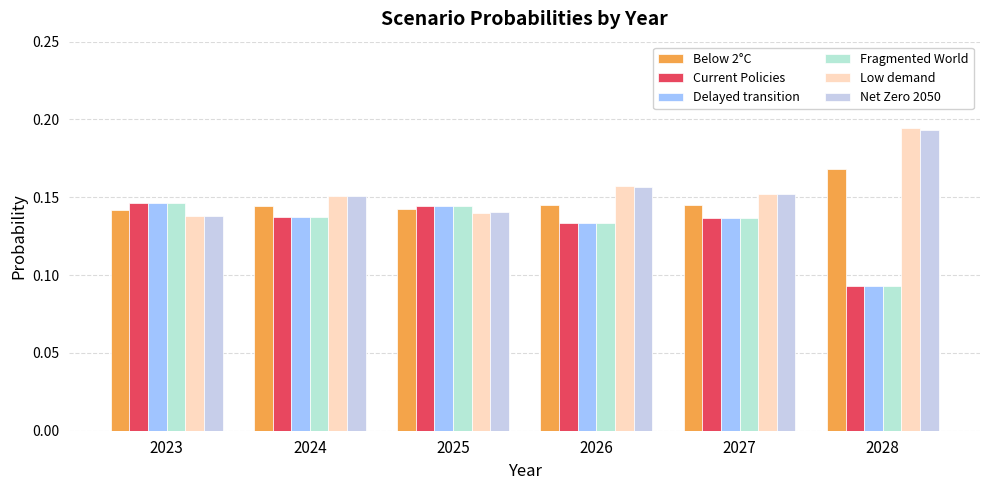

How many bars are there in each group?

6